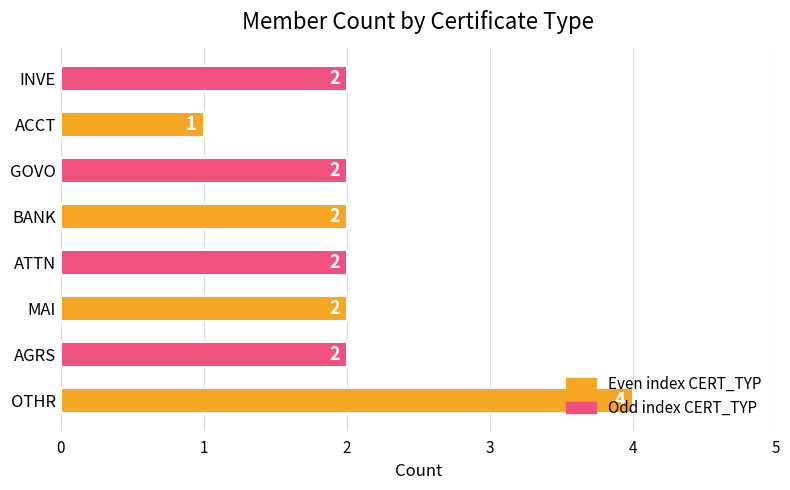

Is it true that the value at AGRS is 2?

True